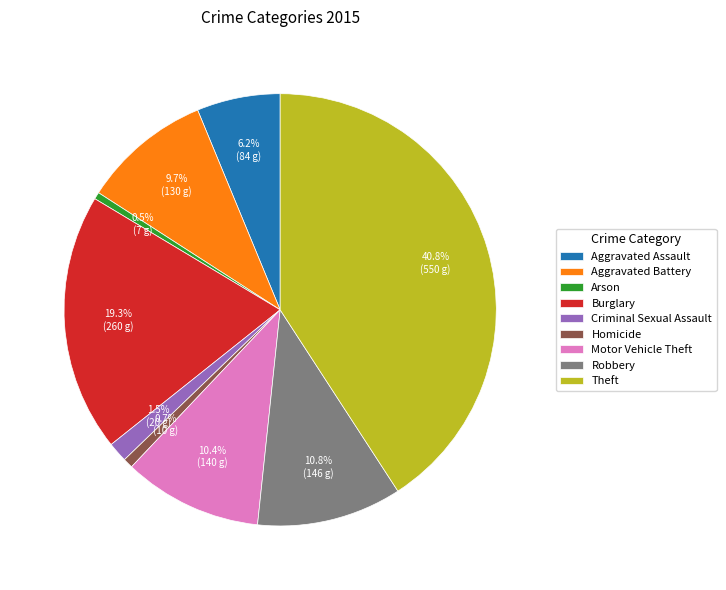

How many segments does this pie chart have?

9